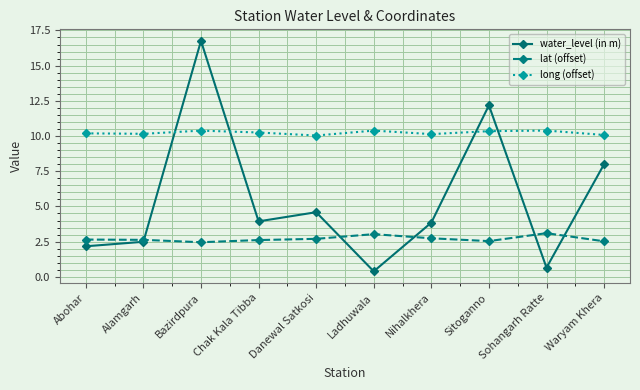

What is the average value of the water_level (in m) series?

5.5